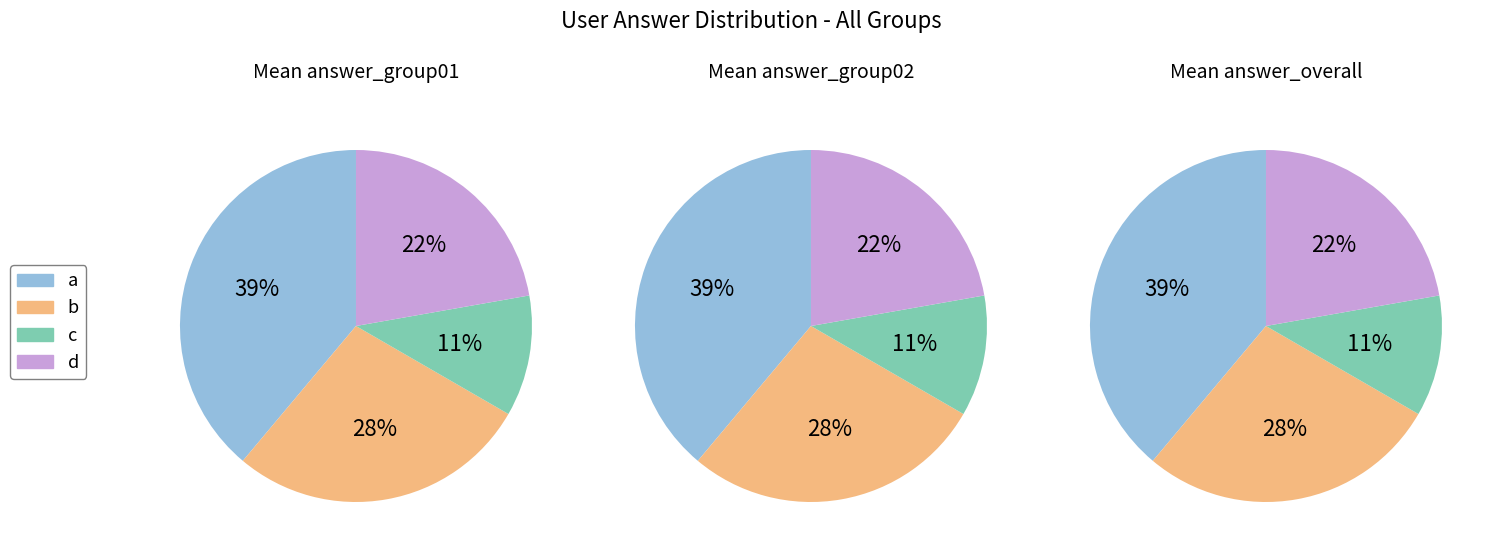

Rank the categories by value from lowest to highest.

c, d, b, a